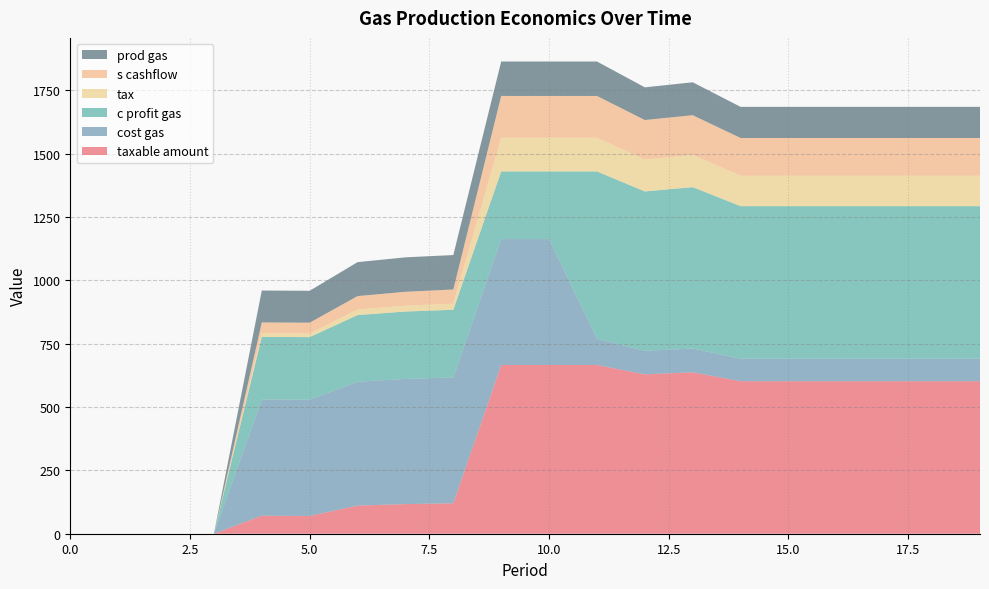

Reading left to right, extract all data points from this chart.

taxable amount: 0	0	0	0	71	70	111	117	120	666	666	666	629	637	602	602	602	602	602	602
cost gas: 0	0	0	0	459	459	489	494	497	497	497	104	93	94	89	89	89	89	89	89
c profit gas: 0	0	0	0	247	247	263	266	267	267	267	660	629	637	602	602	602	602	602	602
tax: 0	0	0	0	14	14	22	23	24	133	133	133	126	127	120	120	120	120	120	120
s cashflow: 0	0	0	0	43	43	53	55	56	165	165	165	156	157	149	149	149	149	149	149
prod gas: 0	0	0	0	126	126	134	136	136	136	136	136	129	130	123	123	123	123	123	123